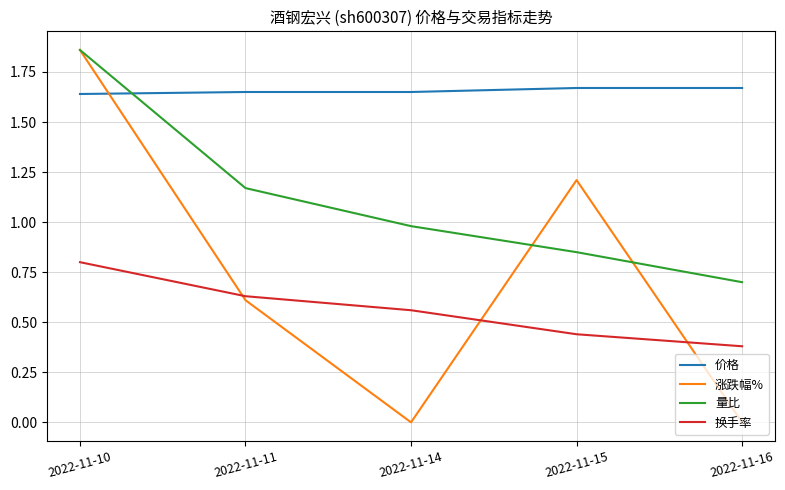

Which category has the highest value in the 量比 series?

2022-11-10